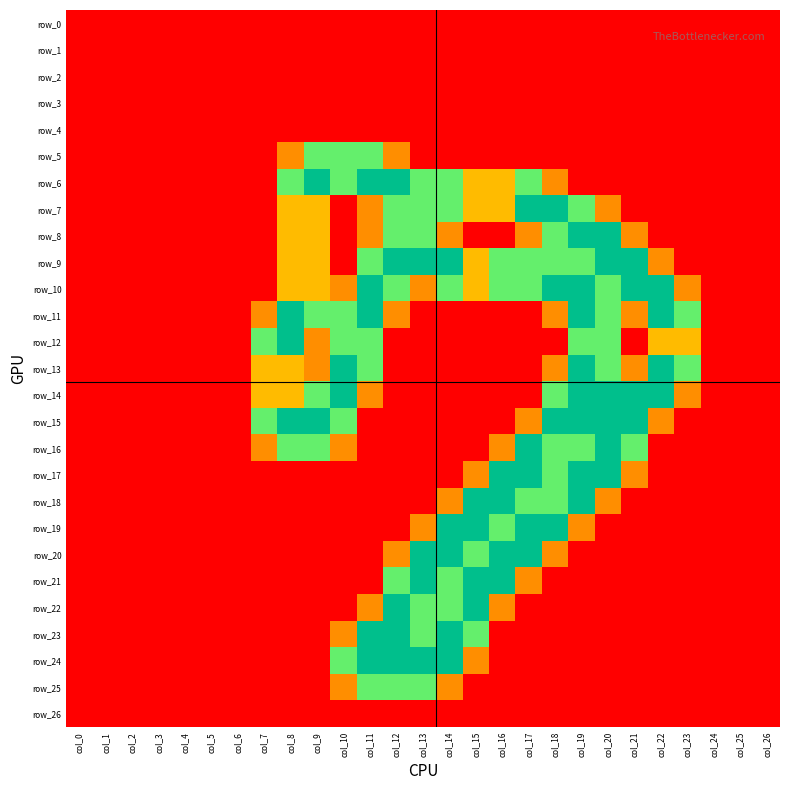

At how many categories does at least one series exceed 0?

17